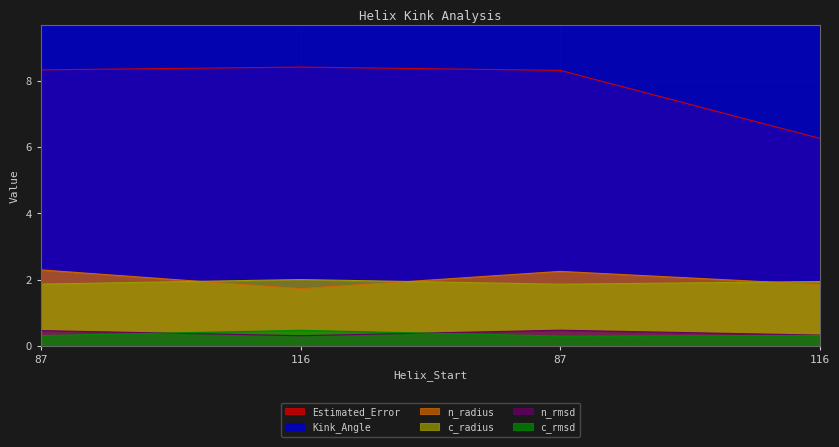

What are all the series names shown in the legend?

Kink_Angle, n_radius, n_rmsd, c_radius, c_rmsd, Estimated_Error